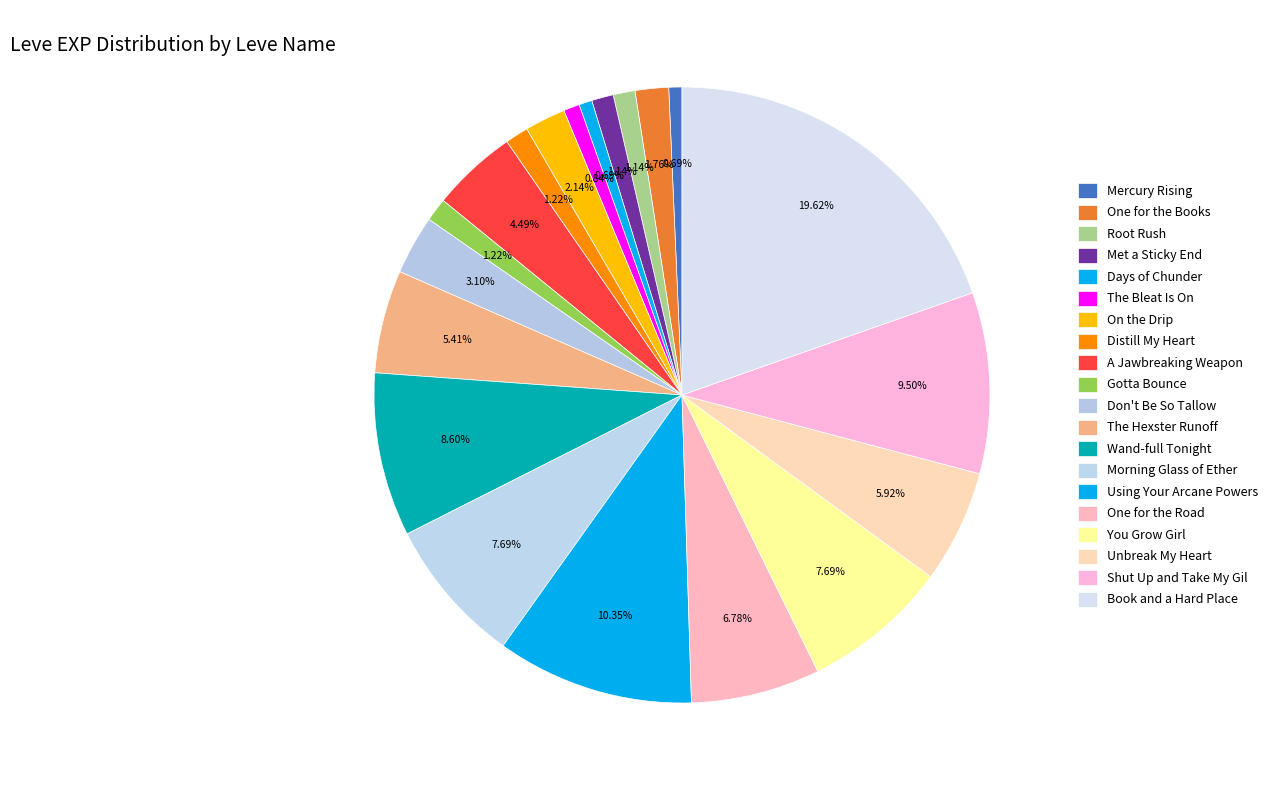

True or false: Wand-full Tonight accounts for 20% of the total.

False